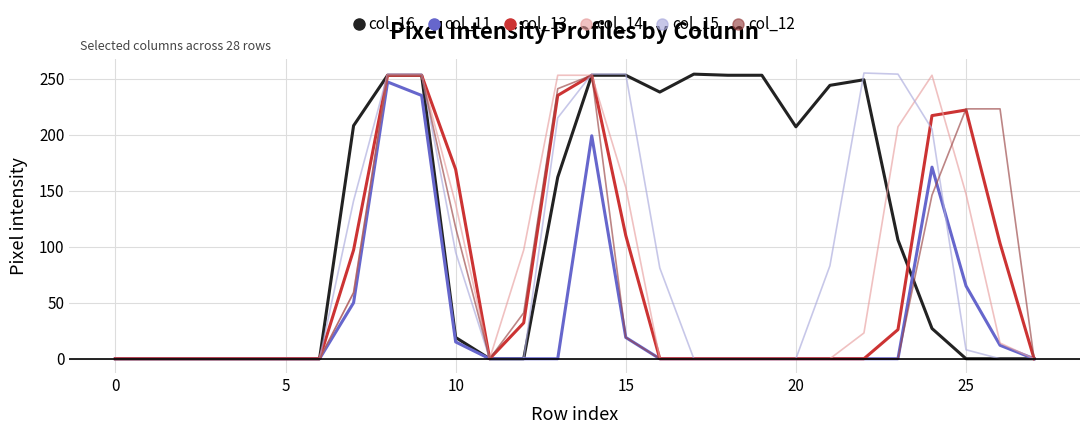

Which series has the largest total across all categories?

col_16